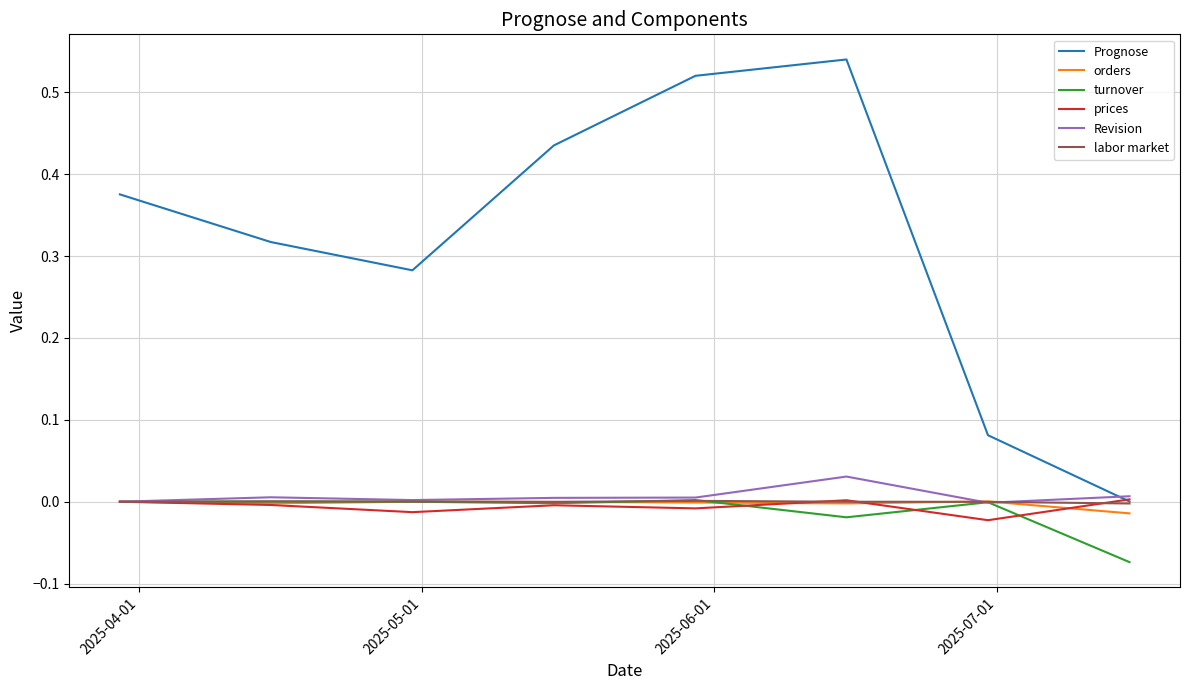

Which series has the largest range (max minus min)?

Prognose